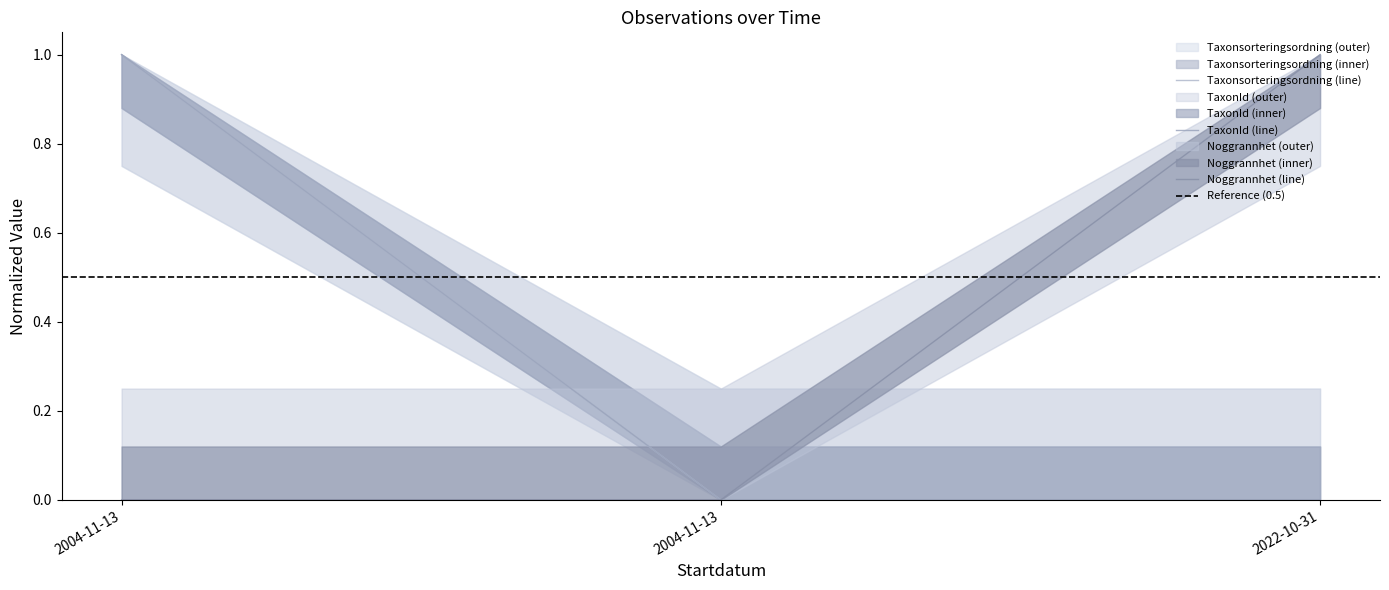

What is the total value across all series at 2004-11-13?

2